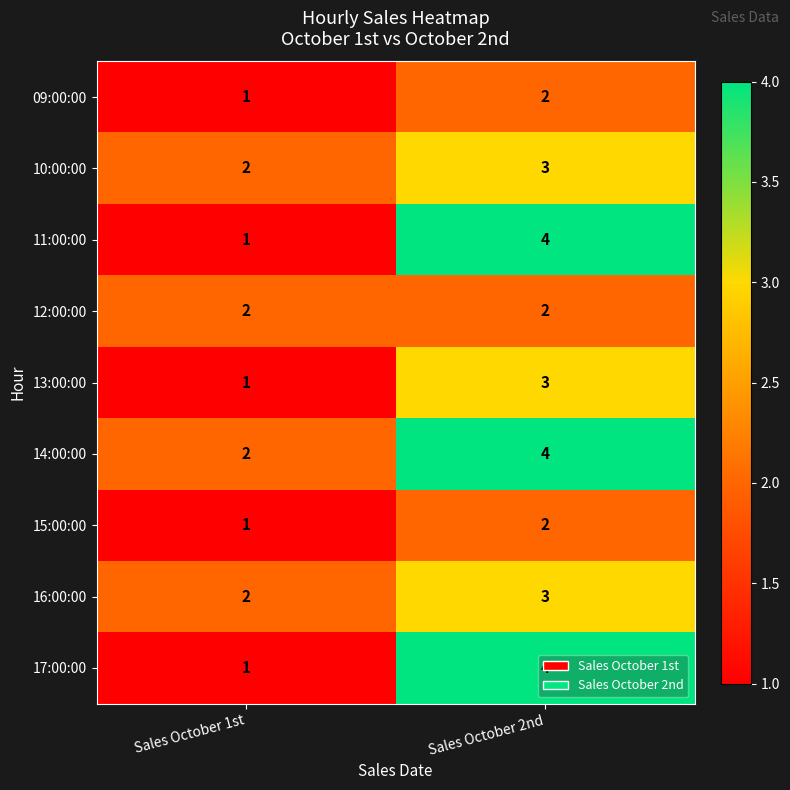

What is the difference between the highest and lowest values at Sales October 1st?

1